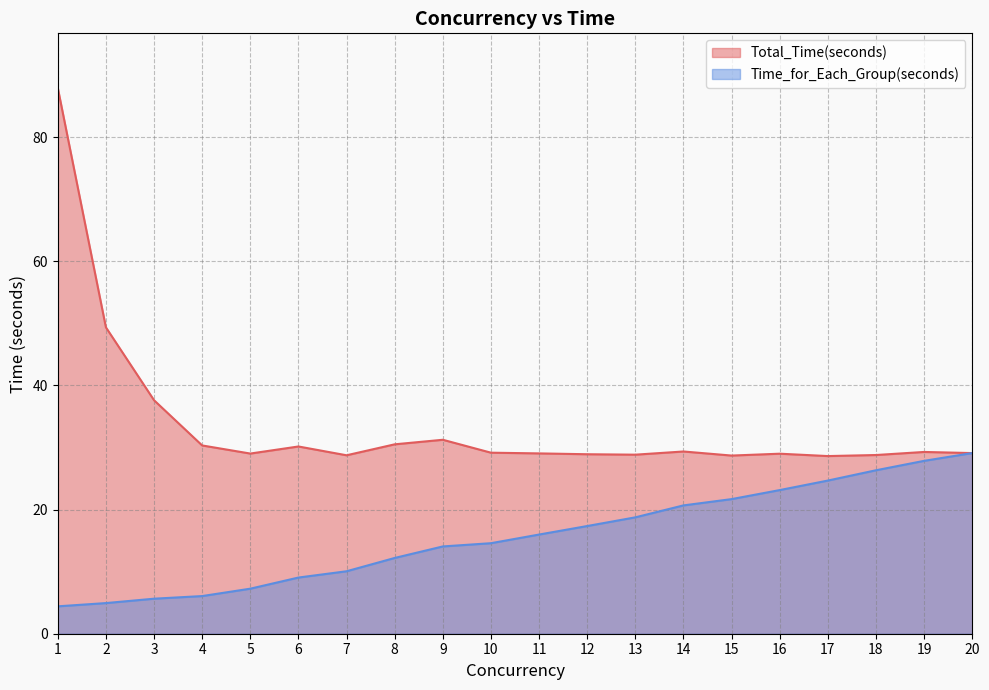

True or false: Total_Time(seconds) and Time_for_Each_Group(seconds) intersect in this chart.

False